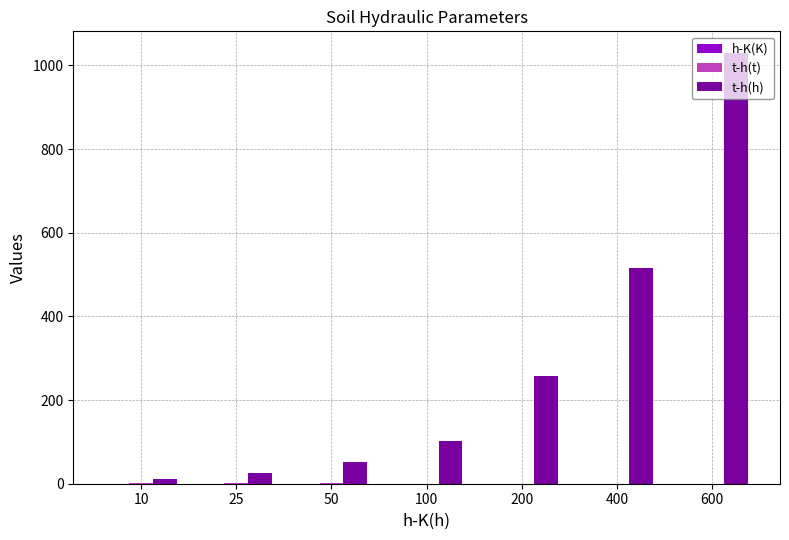

At which category is the sum across all series the highest?

600